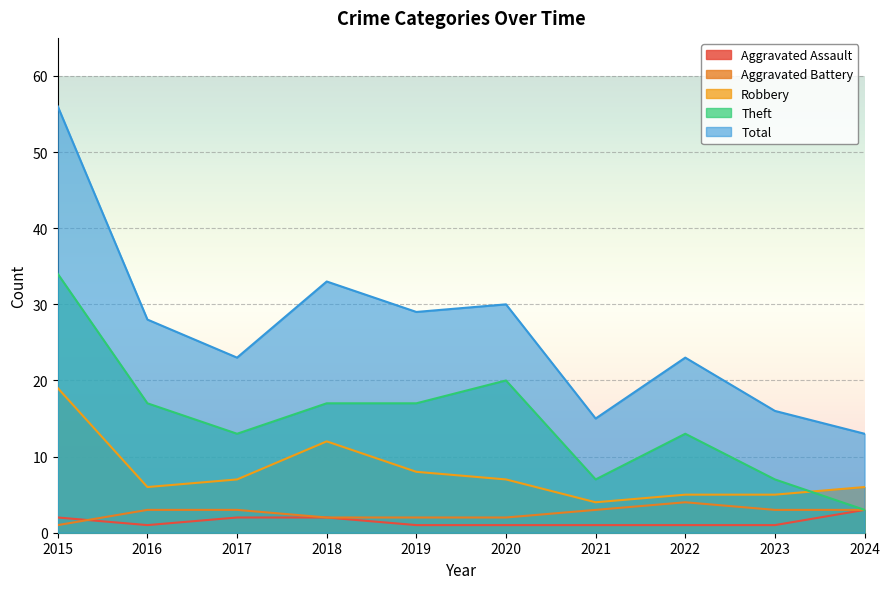

At how many categories does at least one series exceed 33?

1